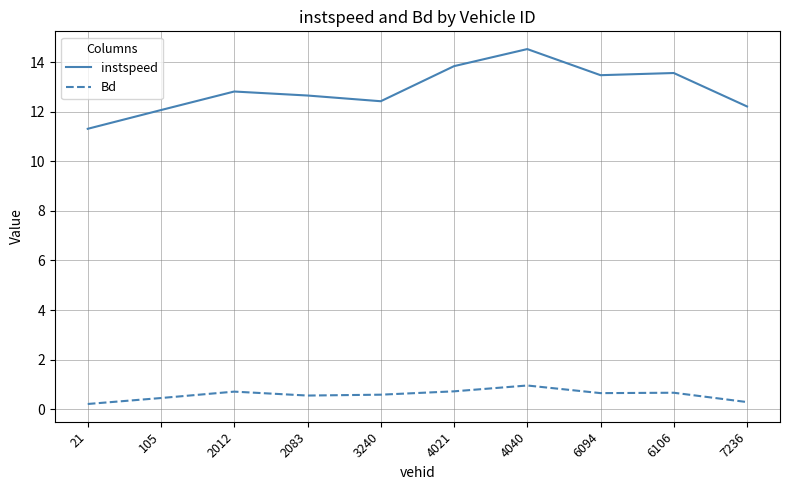

What value does the Bd series have at 7236?

0.3